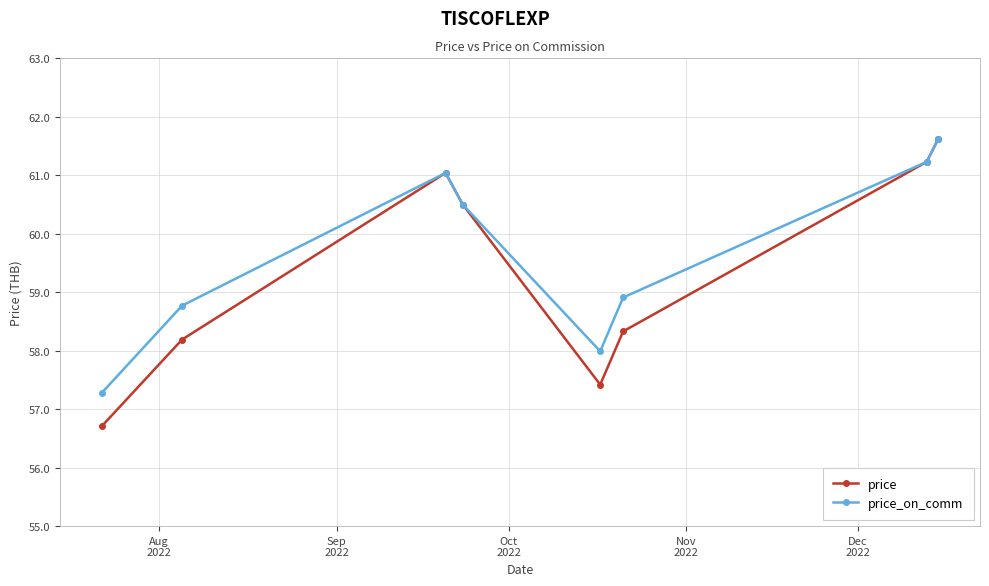

How many lines are shown in the chart?

2